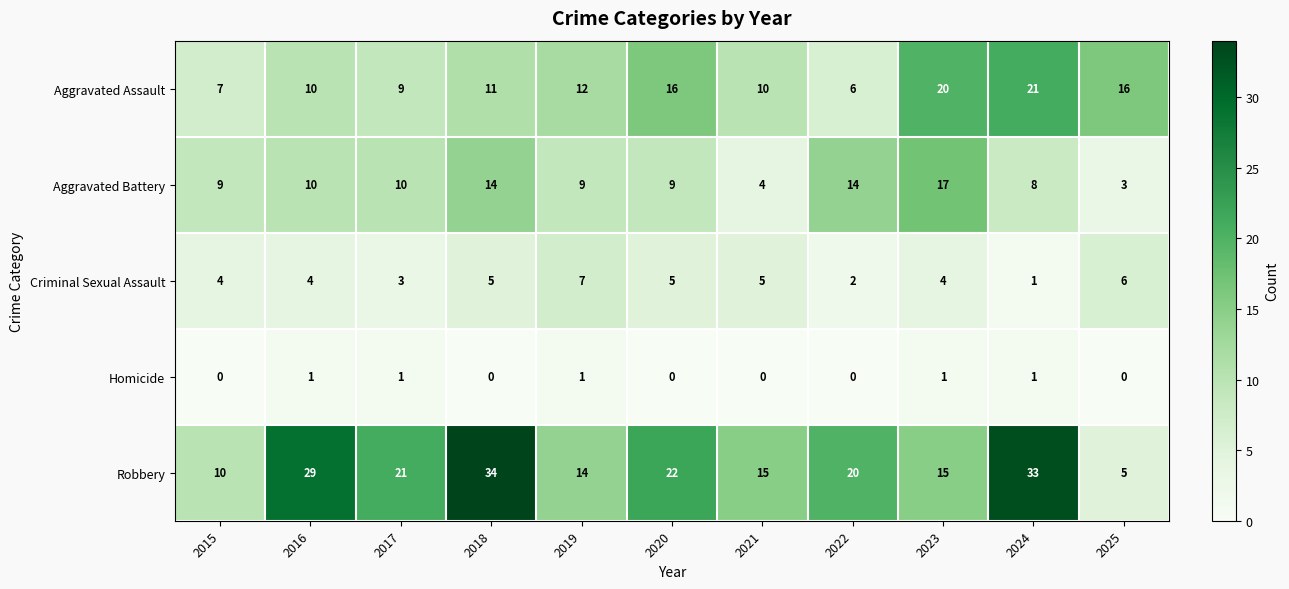

List the series in order of their peak value, highest first.

Robbery, Aggravated Assault, Aggravated Battery, Criminal Sexual Assault, Homicide